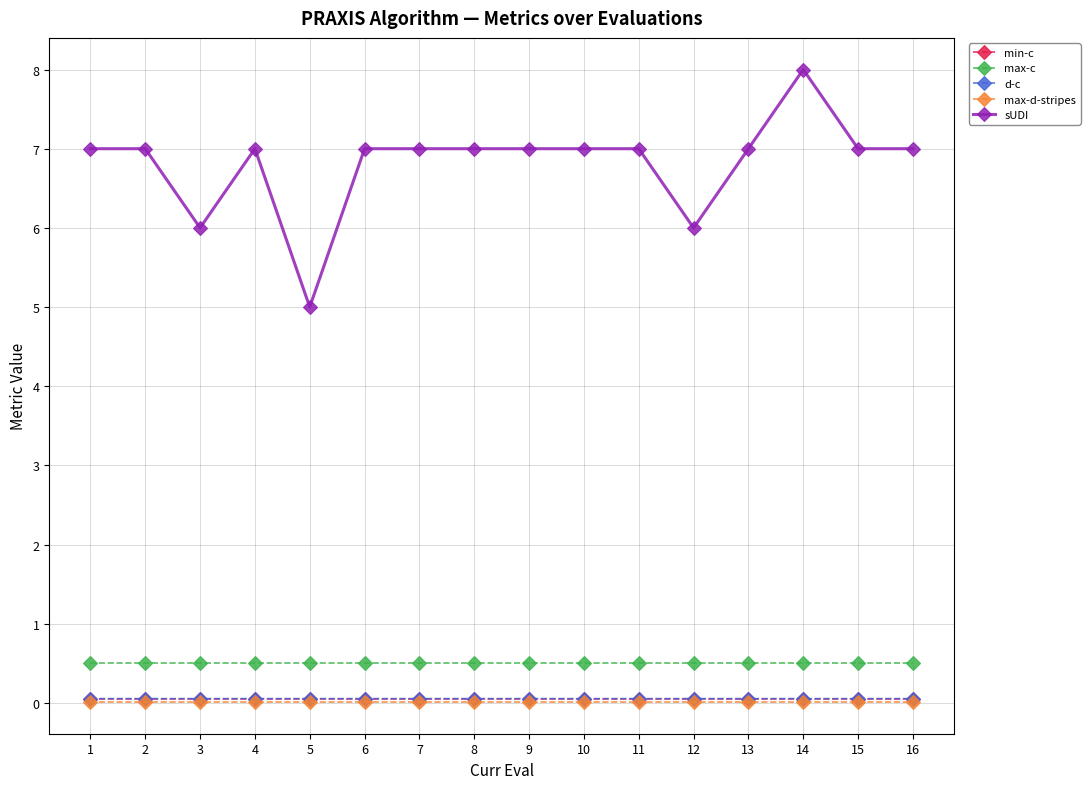

Does the chart have visible grid lines?

Yes